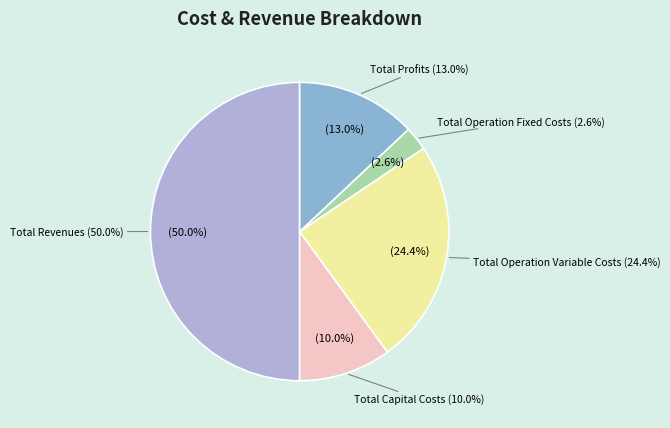

Approximately how many times larger is the value at Total Operation Fixed Costs compared to Total Operation Variable Costs?

0.1